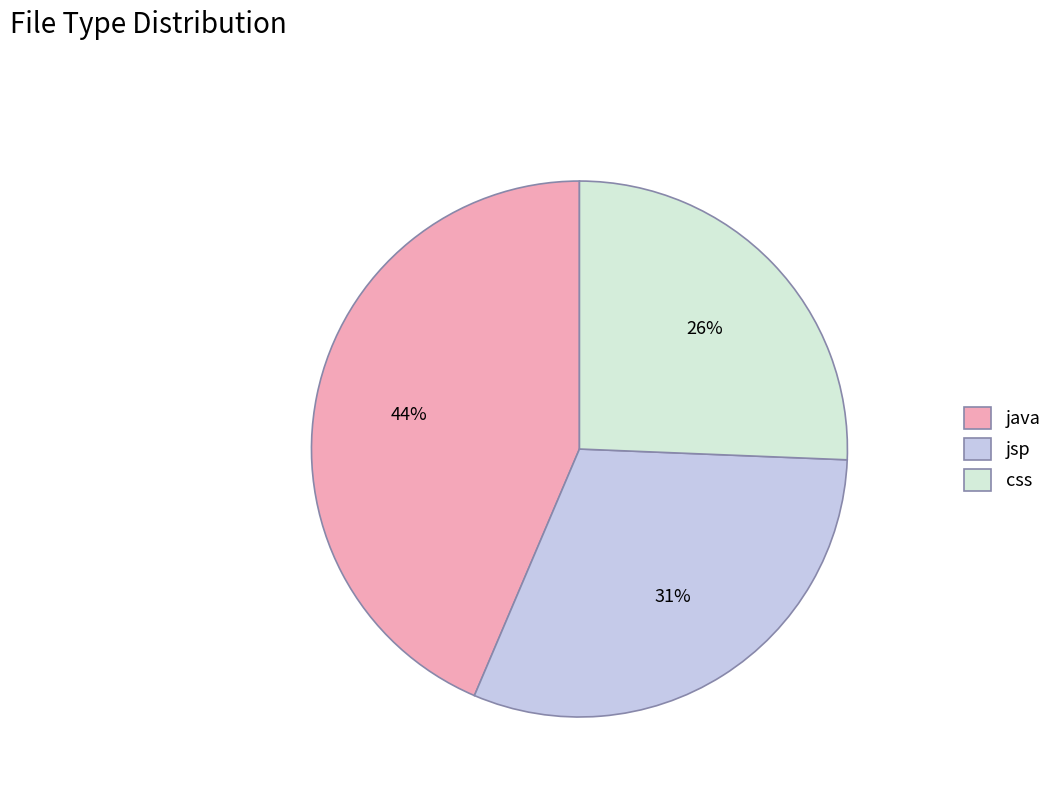

To the nearest percent, what is the difference between the jsp and css slice percentages?

5%